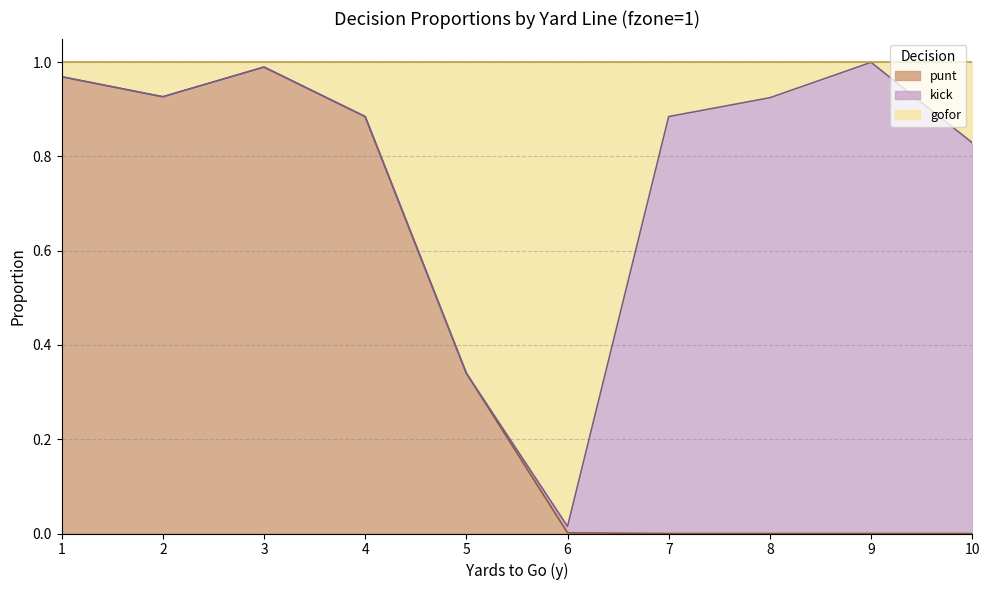

The value of punt at 9 is 0.0. True or false?

True